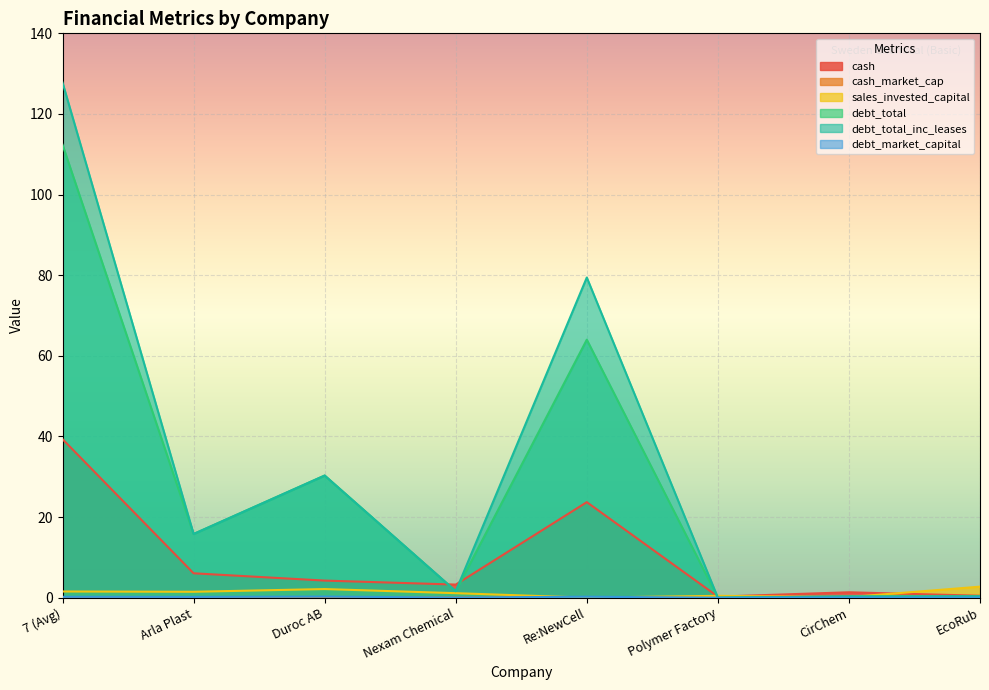

Reading left to right, transcribe all the data shown in this chart.

cash: 39.3	6.0	4.2	3.2	23.7	0.3	1.3	0.5
cash_market_cap: 0.1	0.1	0.1	0.1	0.1	0.1	0.1	0.1
sales_invested_capital: 1.5	1.5	2.1	1.1	0.0	0.5	0.1	2.7
debt_total: 112.4	15.8	30.3	1.6	64.0	0.0	0.3	0.3
debt_total_inc_leases: 127.8	15.8	30.3	1.6	79.4	0.0	0.3	0.3
debt_market_capital: 0.2	0.2	0.3	0.0	0.2	0.0	0.0	0.0